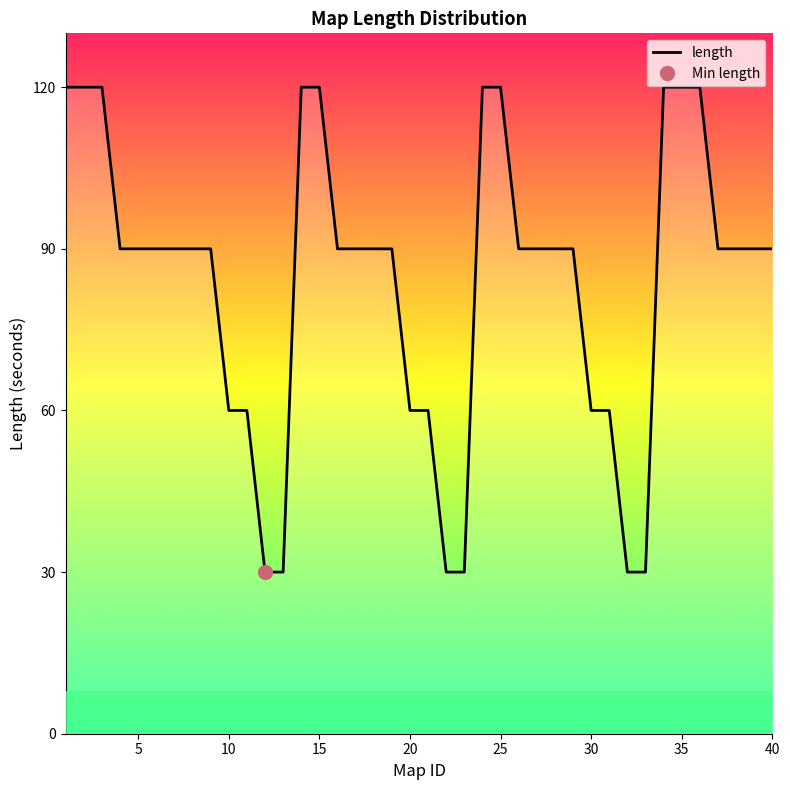

Reading left to right, list all the values displayed in this chart.

120	120	120	90	90	90	90	90	90	60	60	30	30	120	120	90	90	90	90	60	60	30	30	120	120	90	90	90	90	60	60	30	30	120	120	120	90	90	90	90